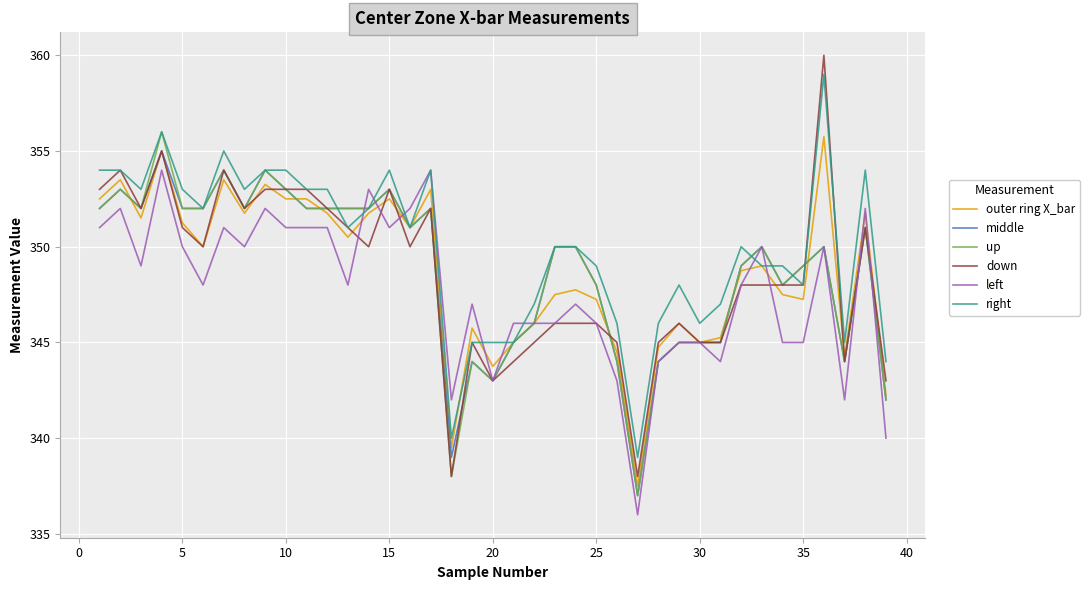

Which series has the largest total across all categories?

right